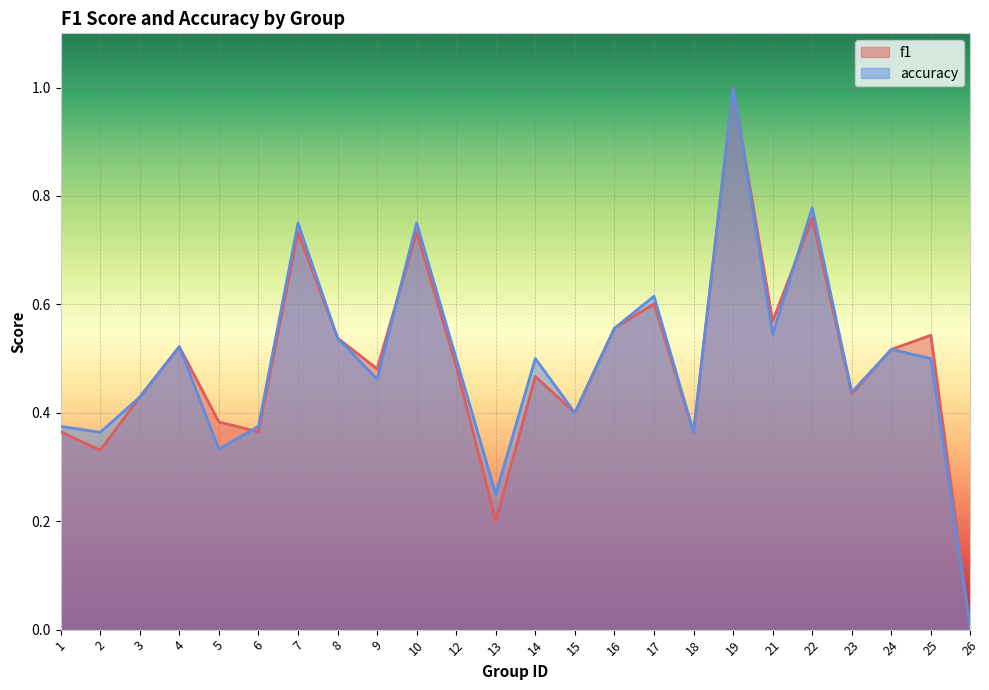

Which series has the largest total across all categories?

accuracy